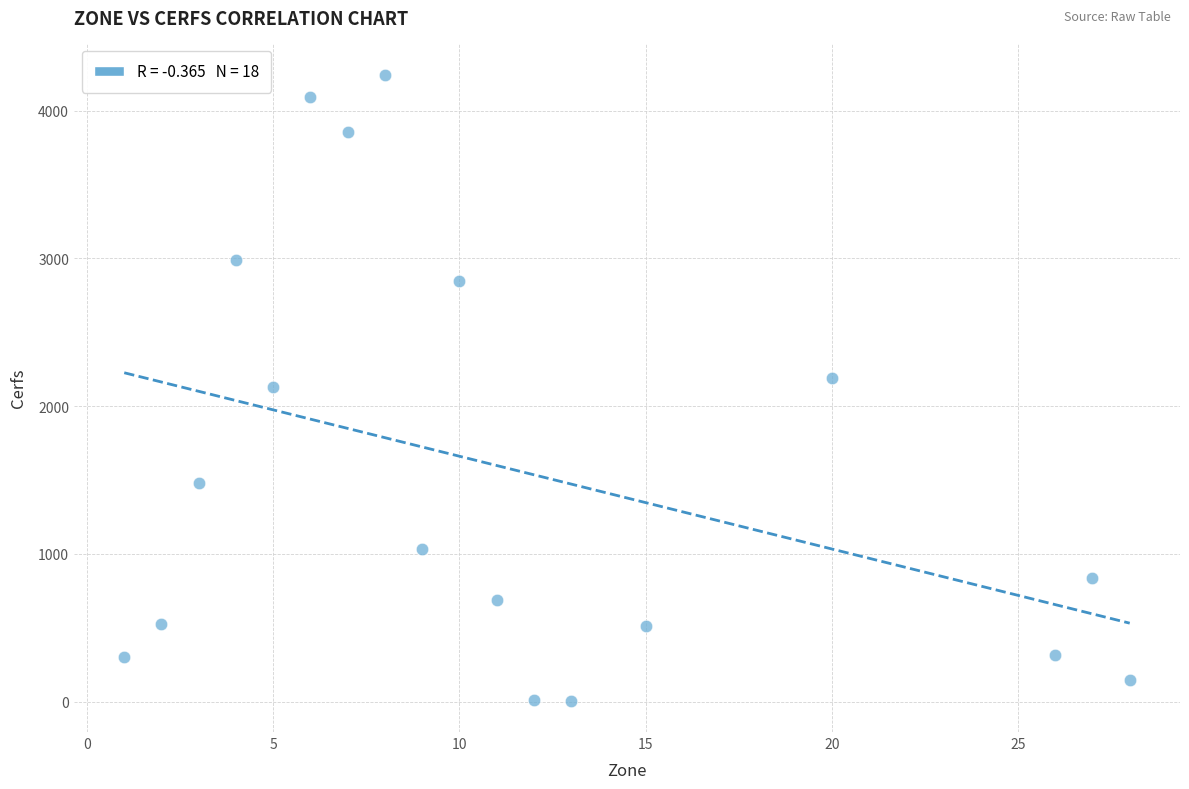

What is the range of Y values (max minus min)?

4237